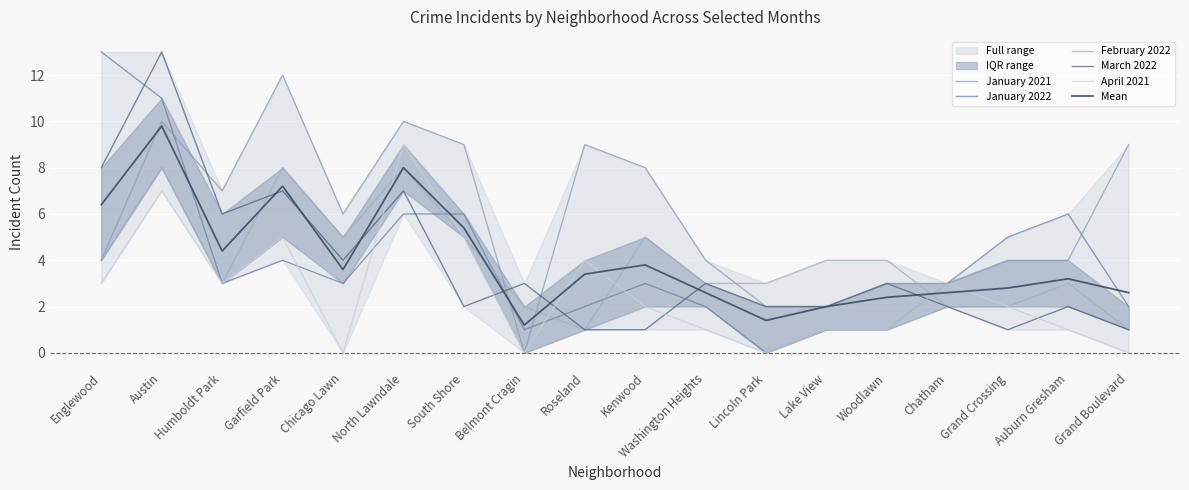

Which series changed the most between Washington Heights and Chatham?

April 2021